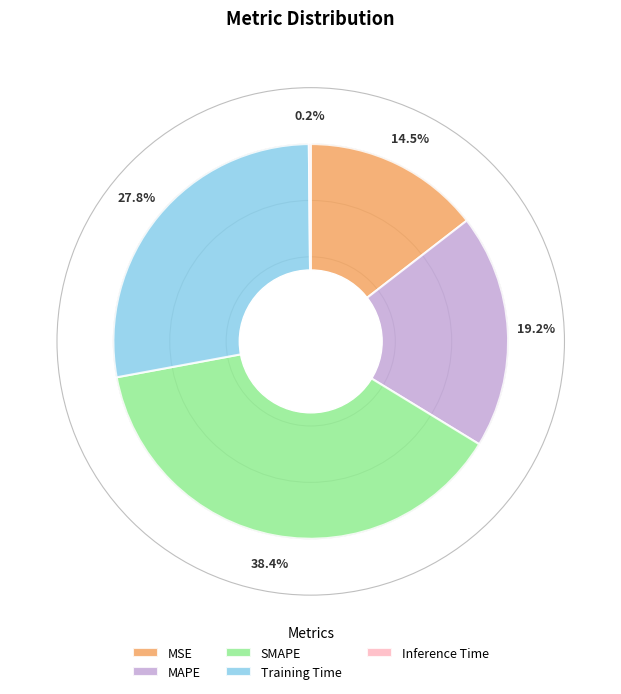

Does MSE account for over 50% of the chart?

No